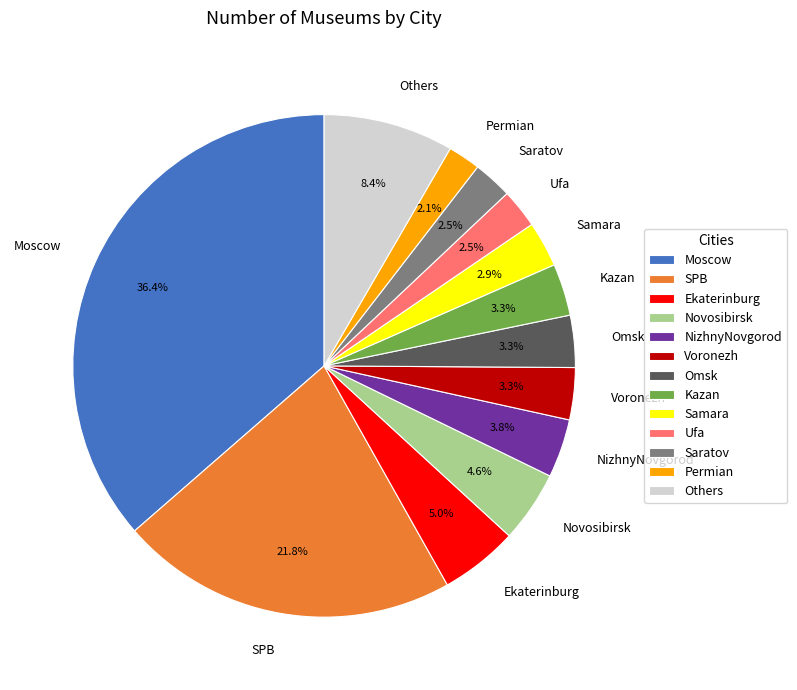

To the nearest percent, what is the average slice percentage?

8%